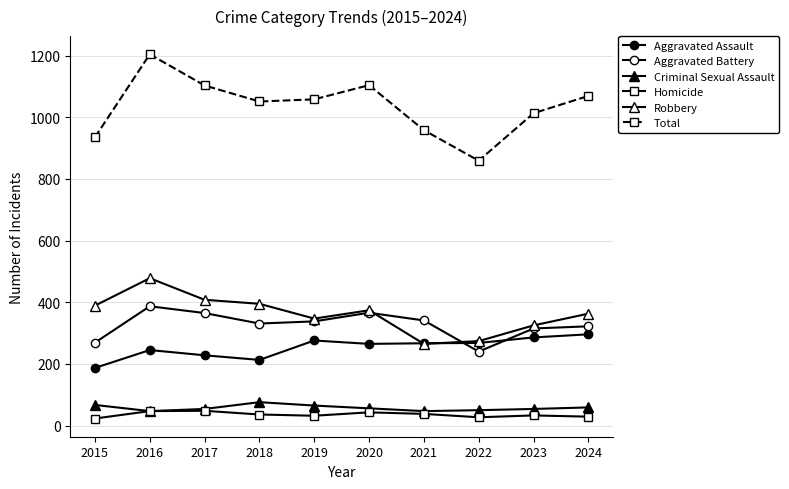

Which series has the widest spread of values?

Total